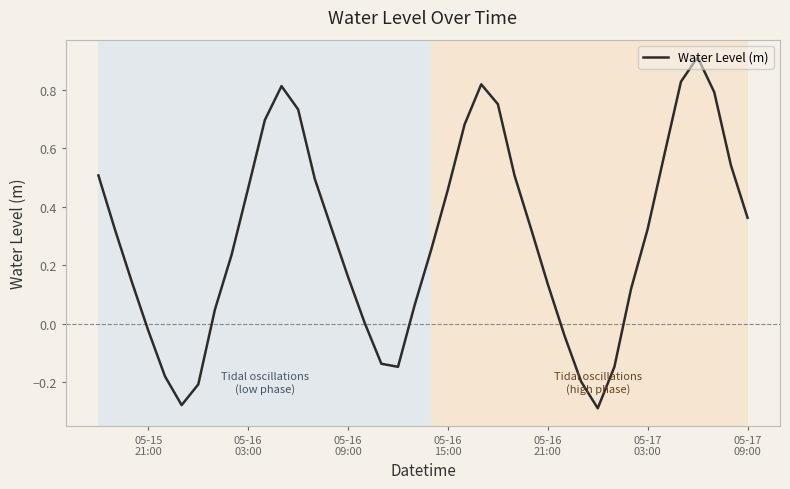

Count the number of categories in the chart.

40